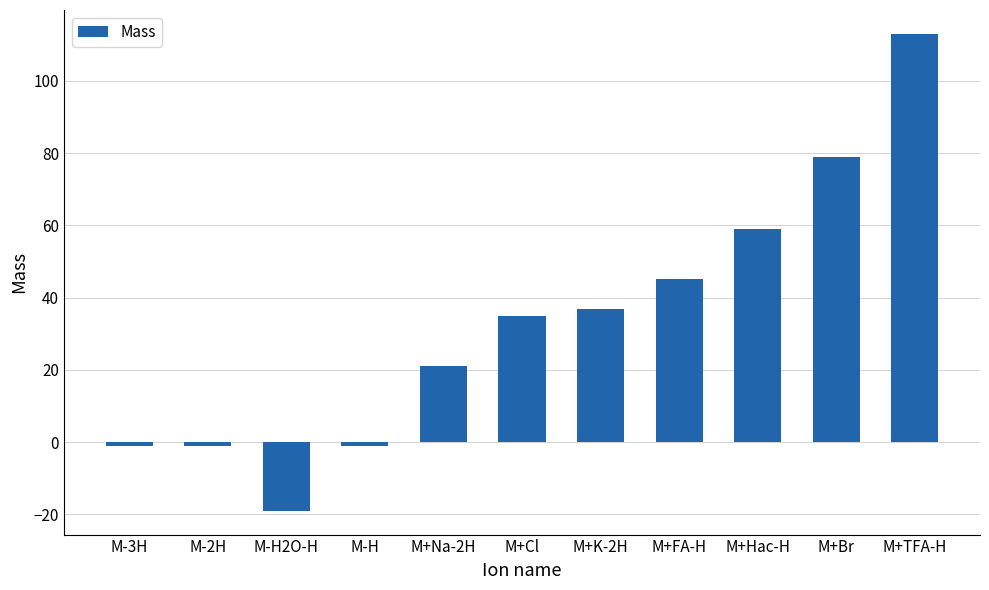

What is the difference between the second highest and minimum values?

97.9